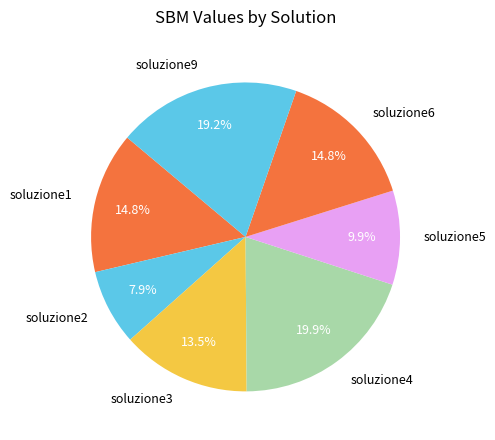

Which slice is the largest?

soluzione4